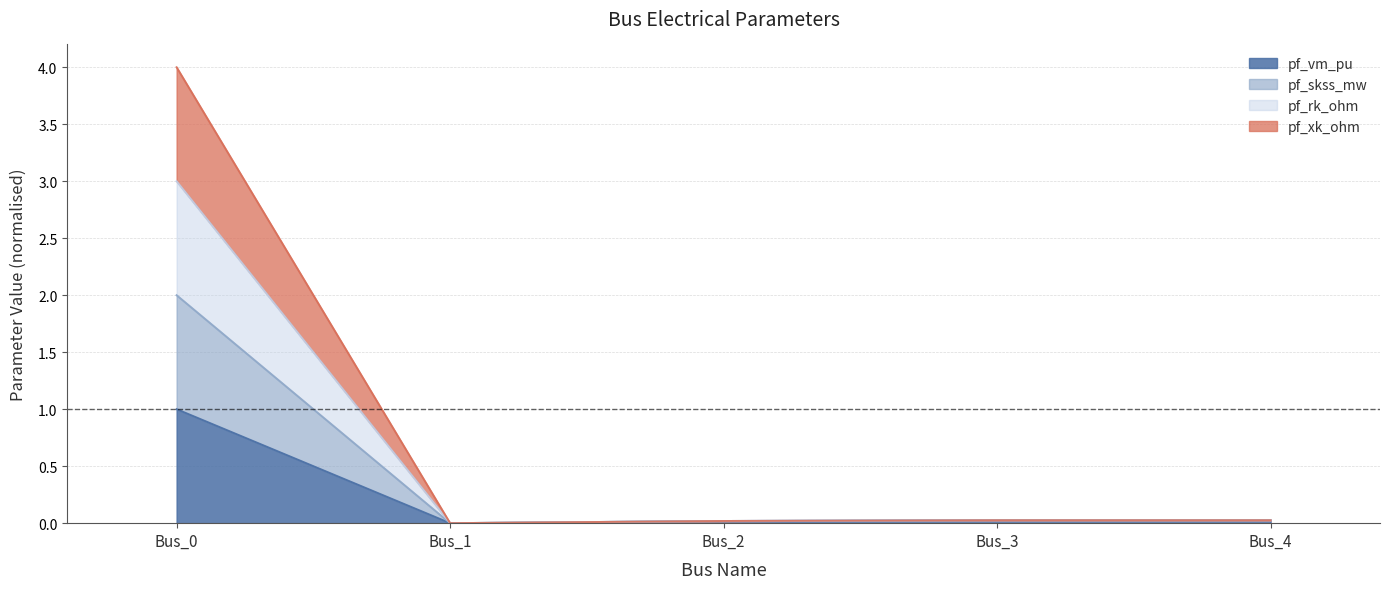

Which category has the lowest value in the pf_skss_mw series?

Bus_1